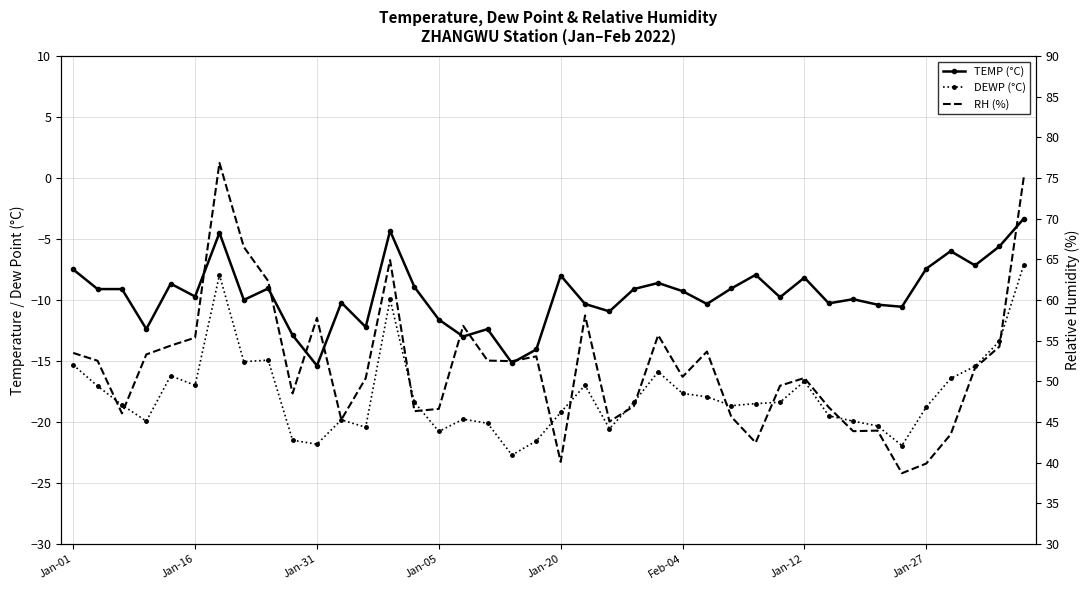

True or false: TEMP (°C) has a value of -13.8 at Jan-20.

False